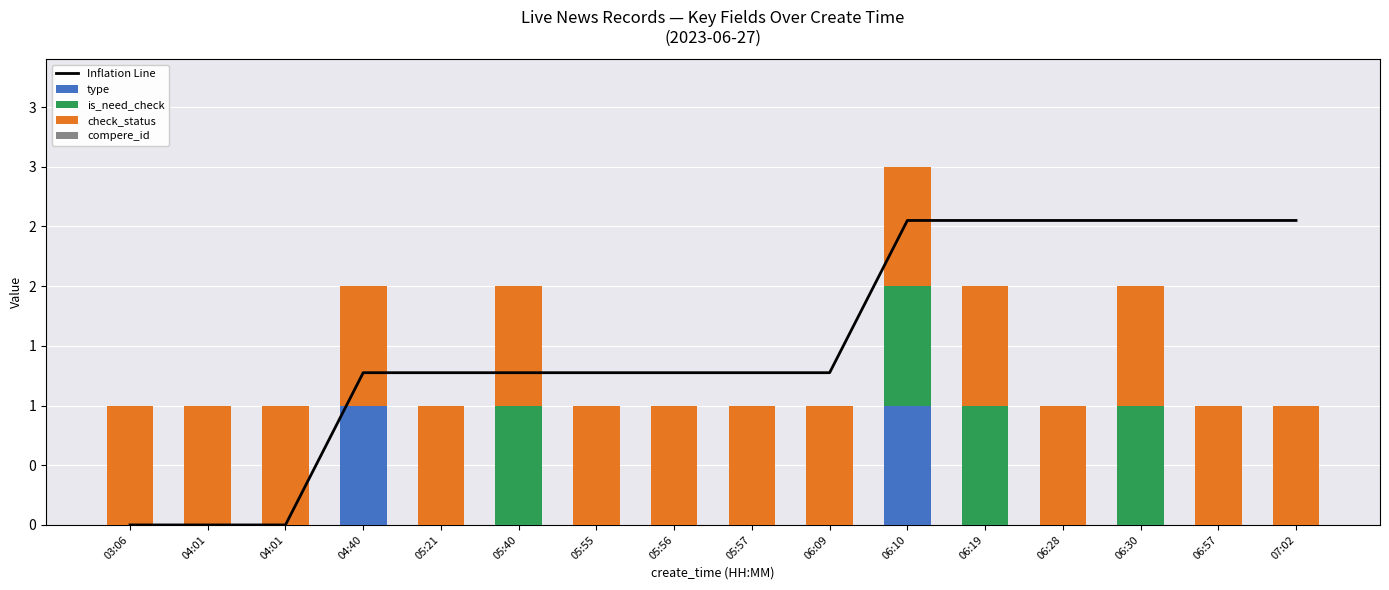

What is the label of the 16th bar from the left?

07:02